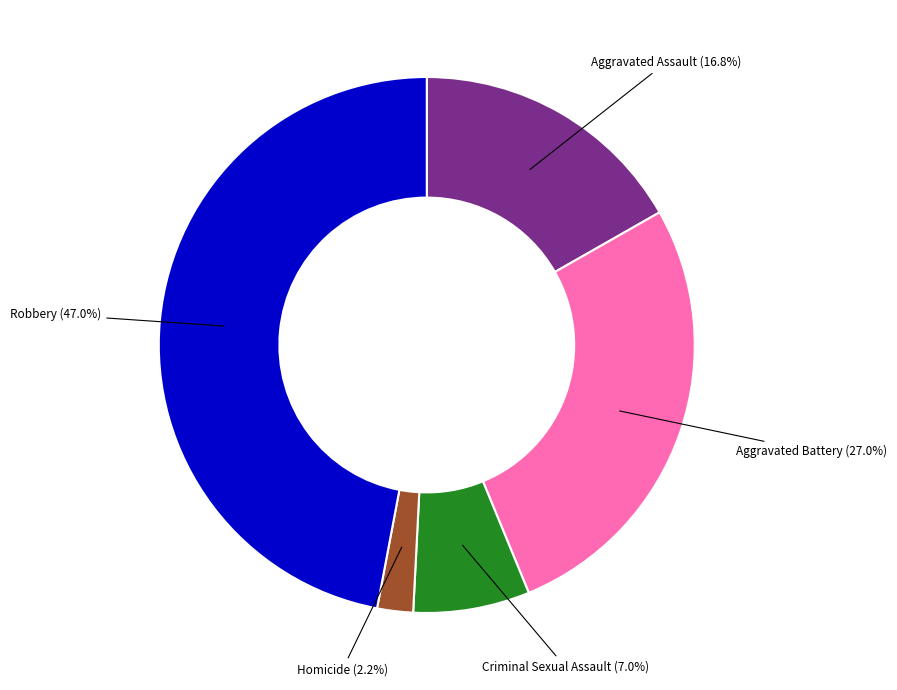

How many segments does this pie chart have?

5